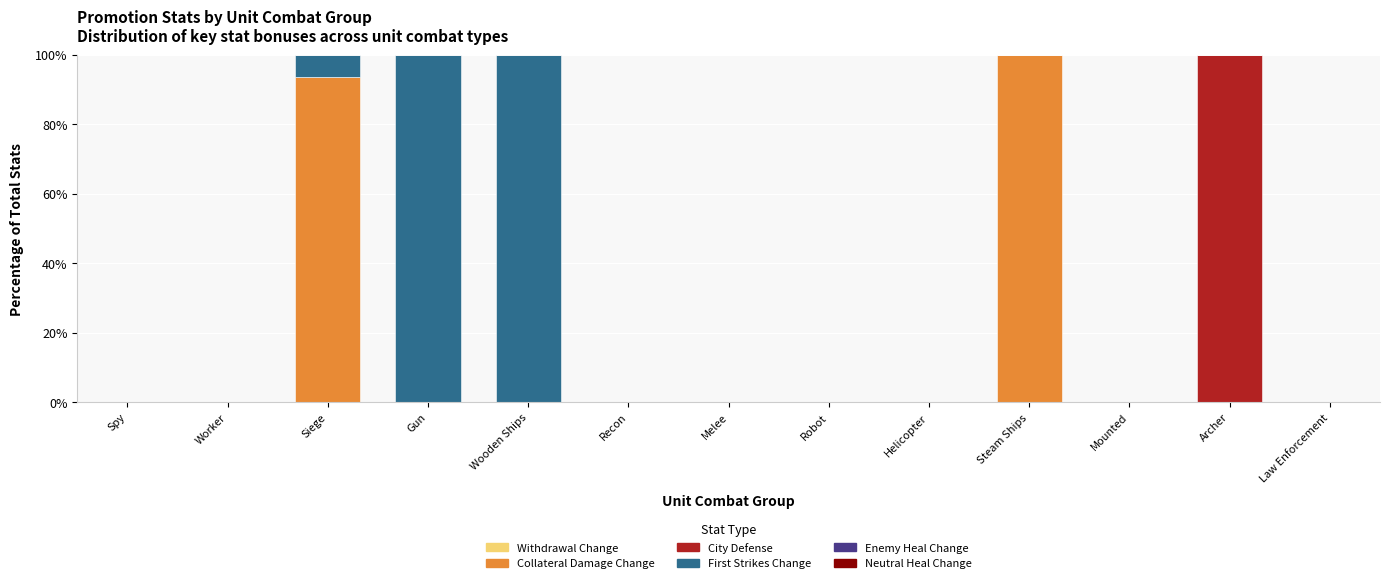

Are the bars grouped side by side (vs. stacked)?

No